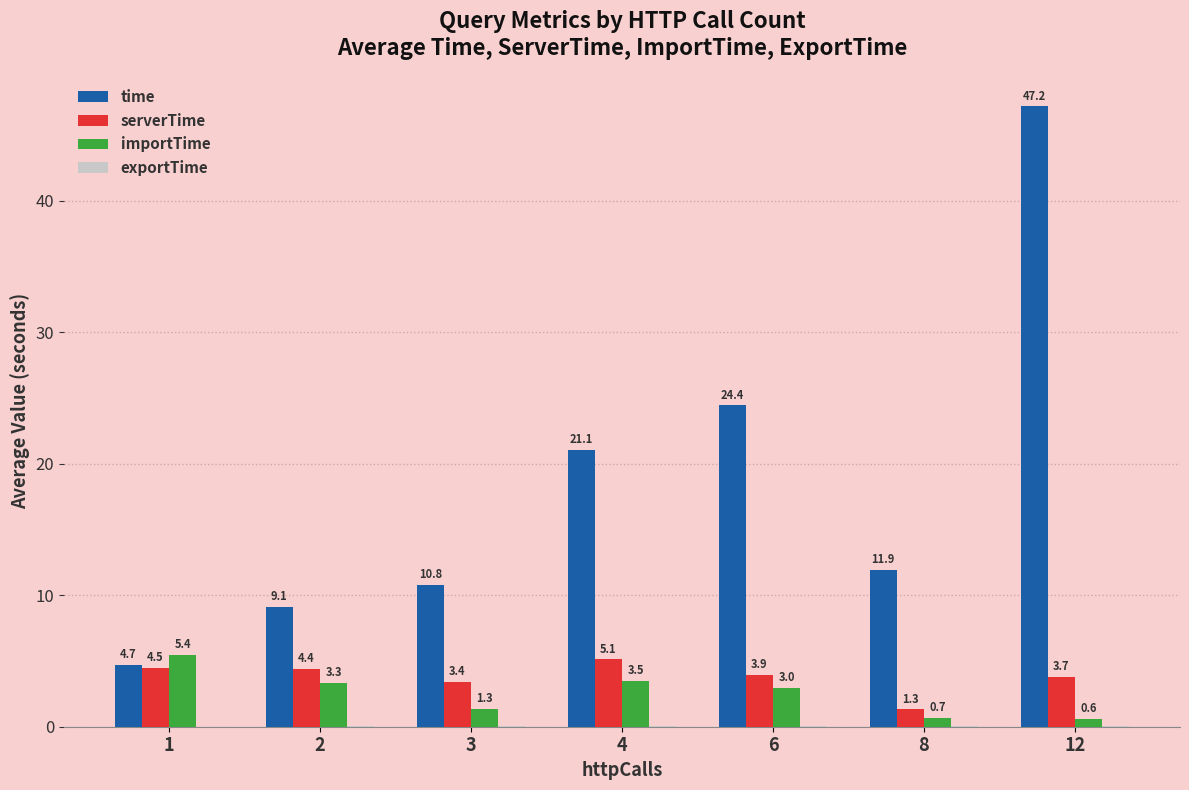

How many categories are shown in the chart?

7